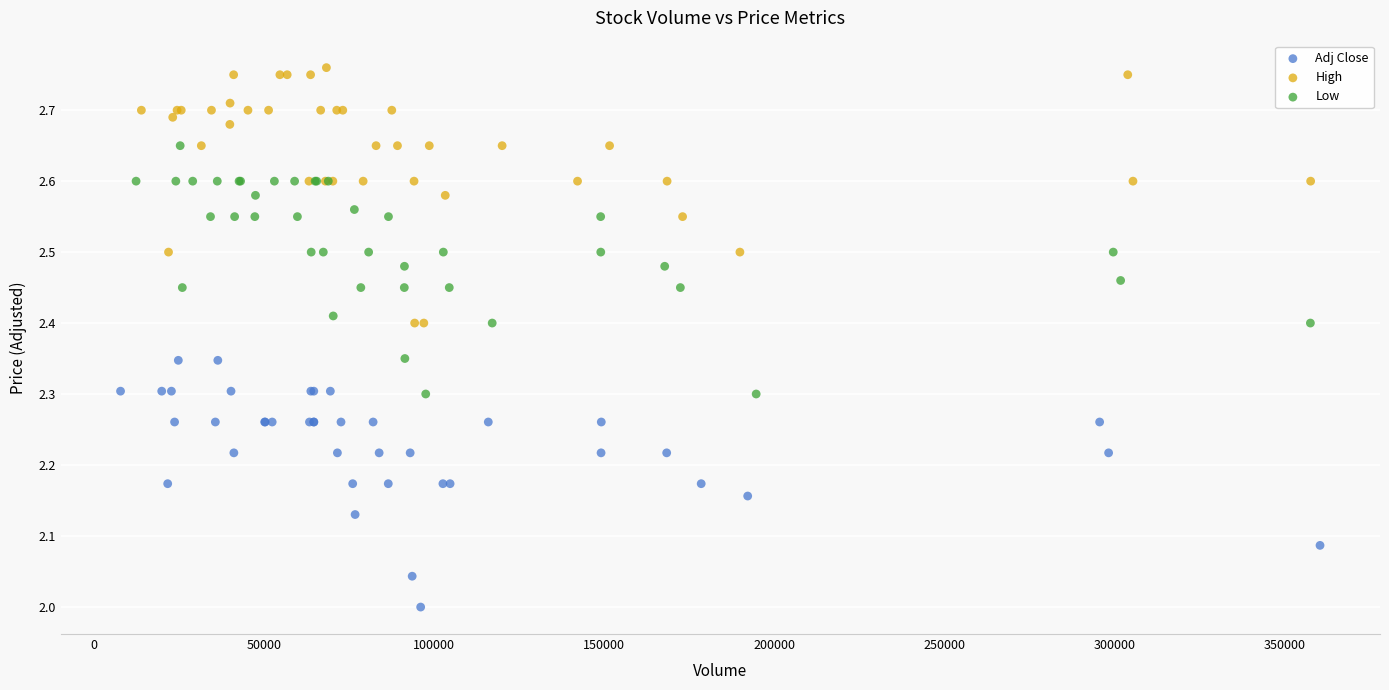

Which series contains the highest Y value?

High